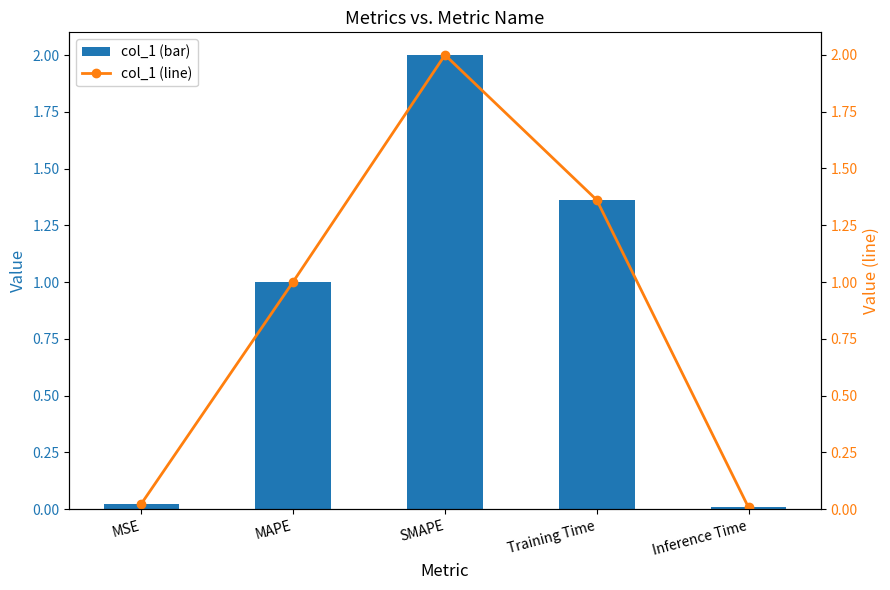

Between MSE and MAPE, which series saw the biggest shift?

col_1